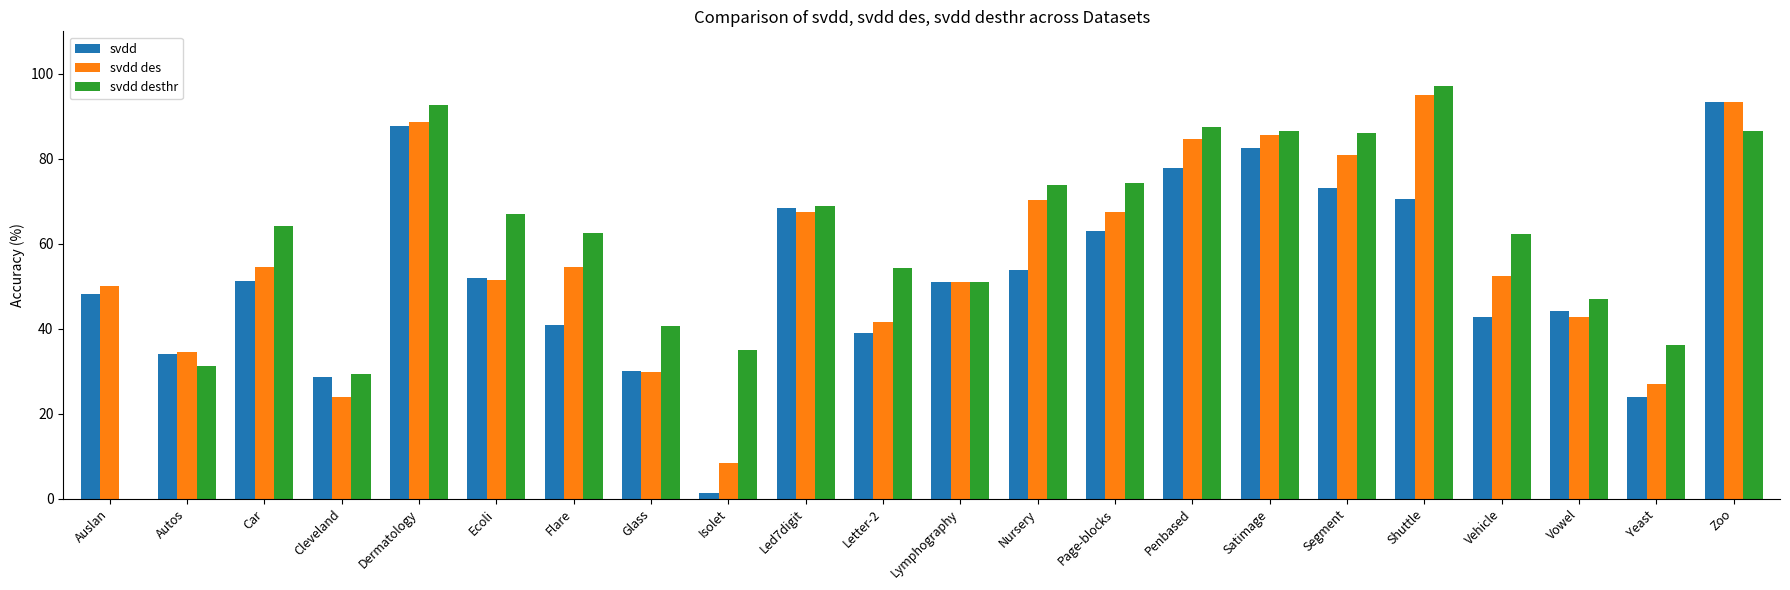

Is it true that svdd equals 14.5 at Yeast?

False